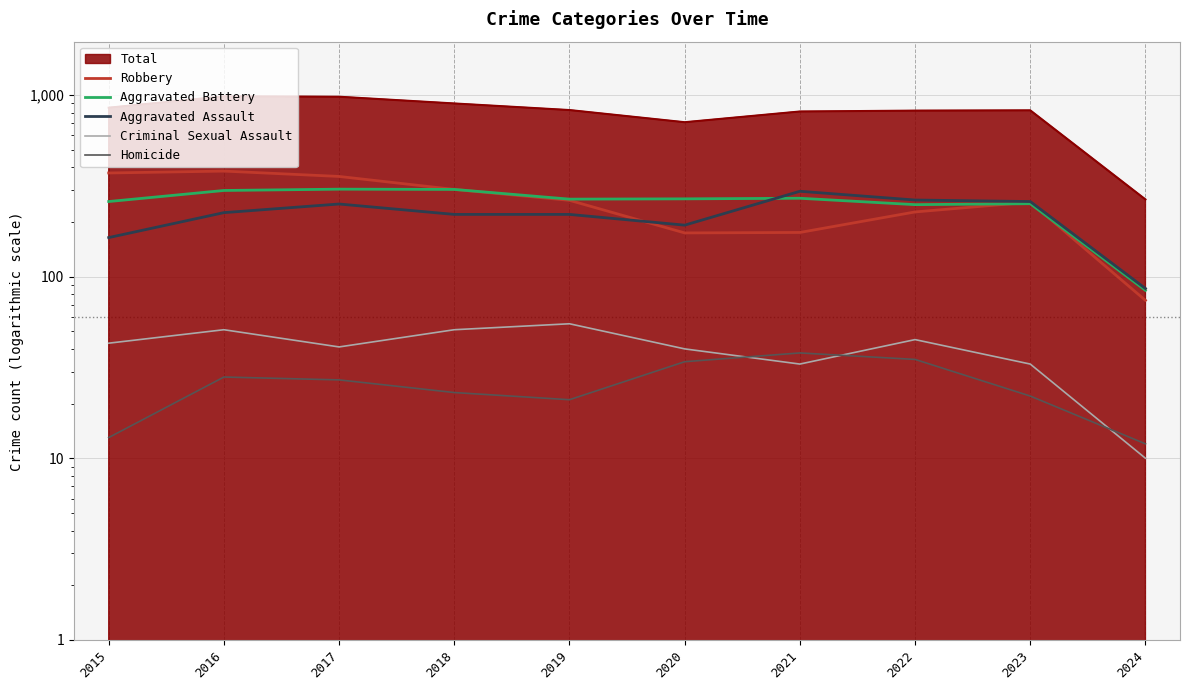

The Aggravated Assault series shows 225 at 2016. True or false?

True